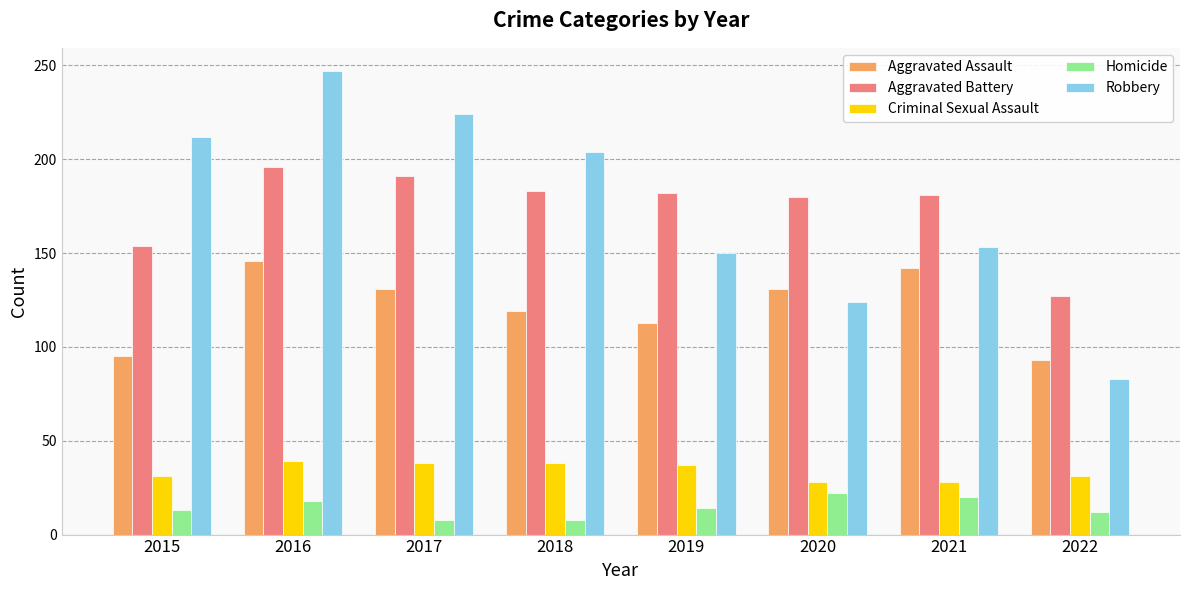

What is the value of the Aggravated Battery bar at the 3rd from the left?

191